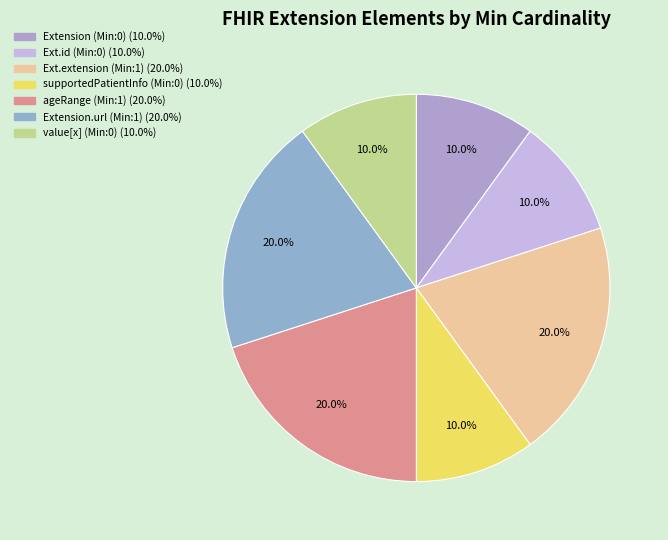

To the nearest percent, what is the average slice percentage?

14%